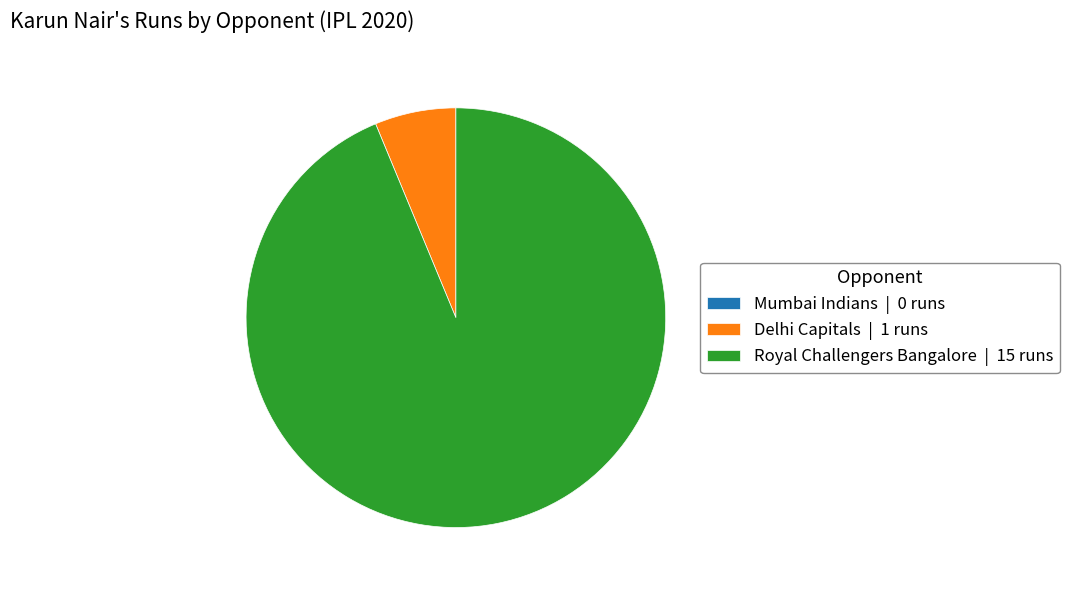

Approximately how many times larger is the value at Royal Challengers Bangalore | 15 runs compared to Delhi Capitals | 1 runs?

15.0